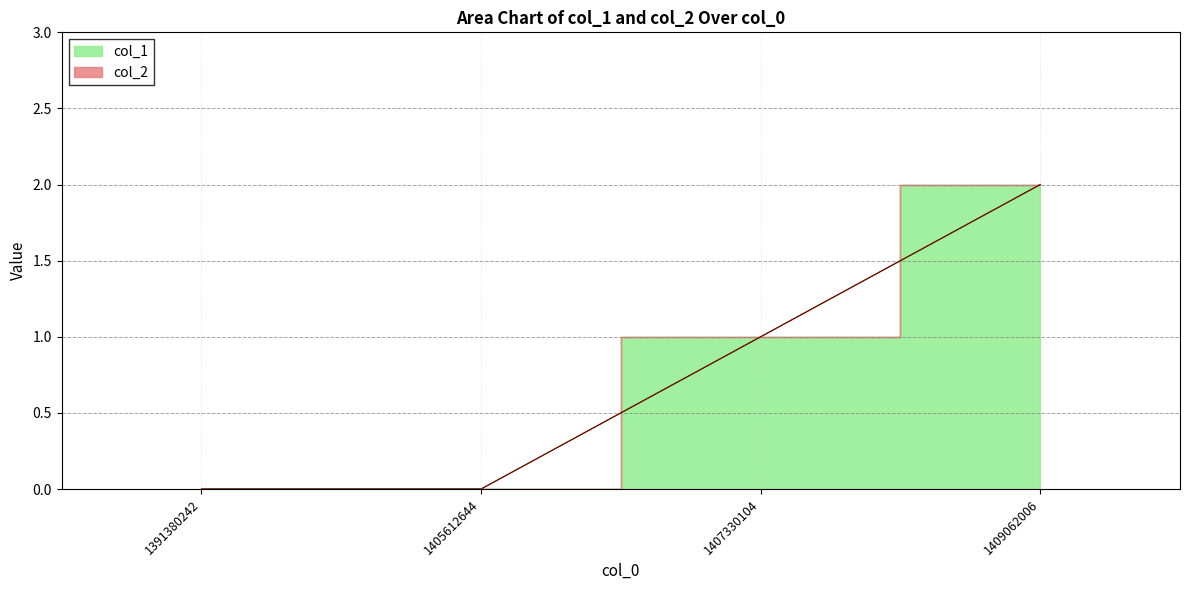

What is the sum of the values at 1407330104 and 1405612644?

1